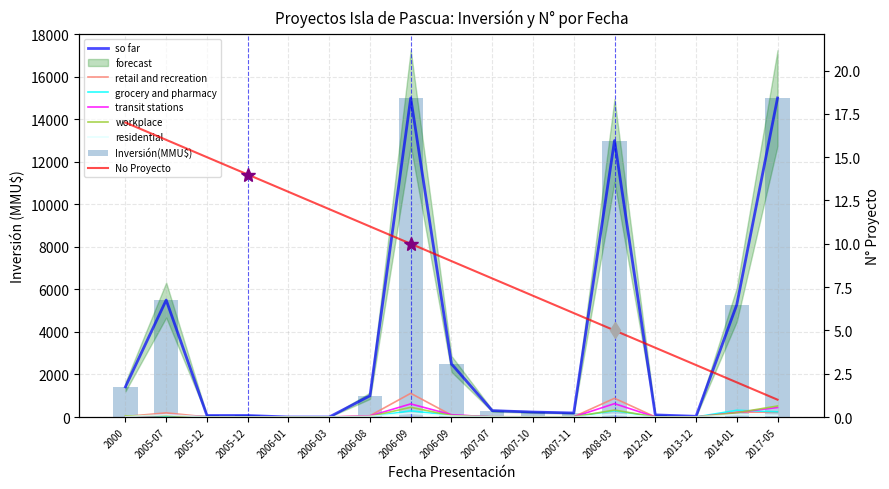

Rank the categories by No value from highest to lowest.

2000, 2005-07, 2005-12, 2005-12, 2006-01, 2006-03, 2006-08, 2006-09, 2006-09, 2007-07, 2007-10, 2007-11, 2008-03, 2012-01, 2013-12, 2014-01, 2017-05